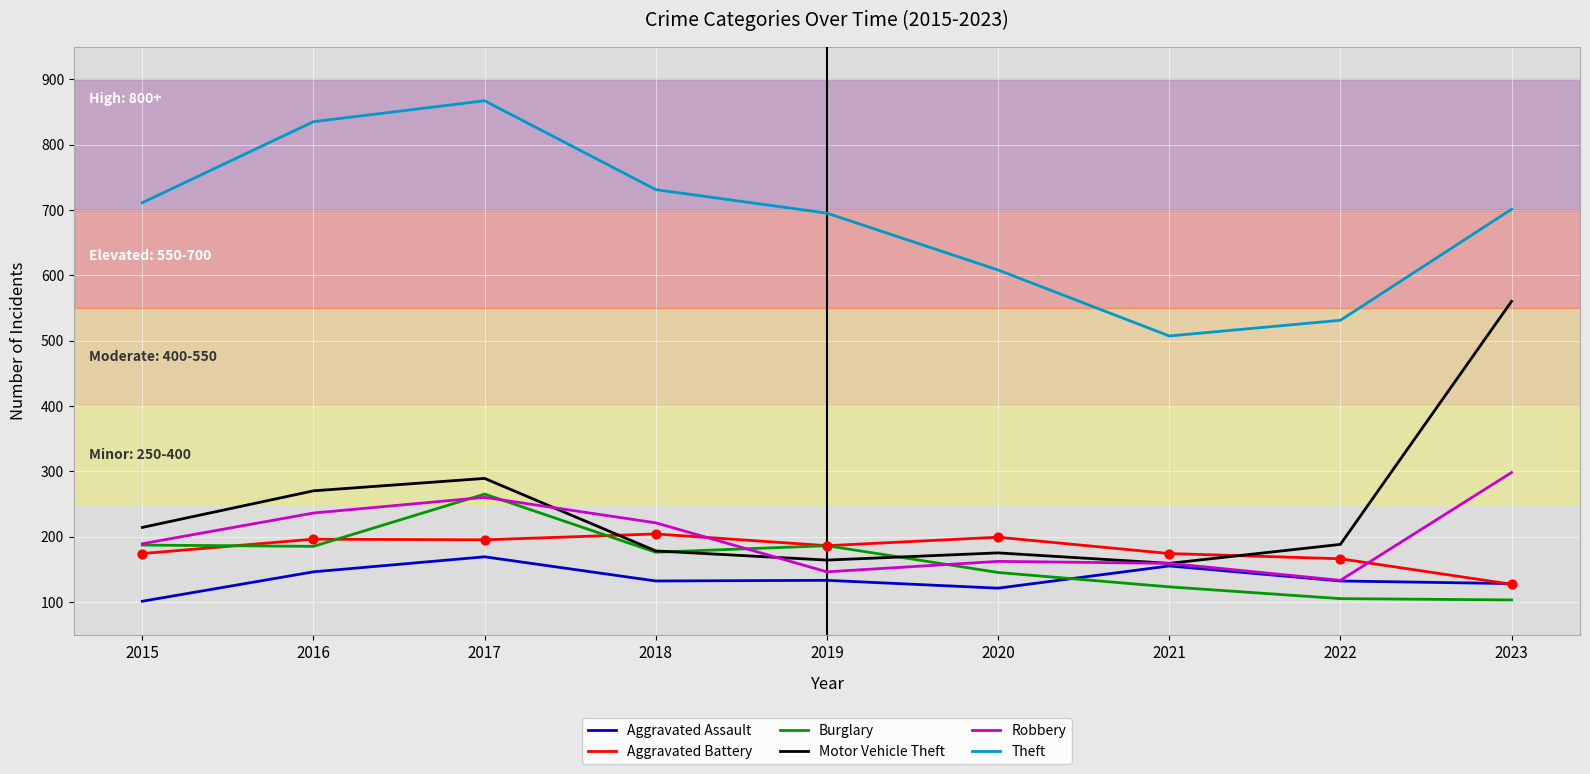

What are all the series names shown in the legend?

Aggravated Assault, Aggravated Battery, Burglary, Motor Vehicle Theft, Robbery, Theft